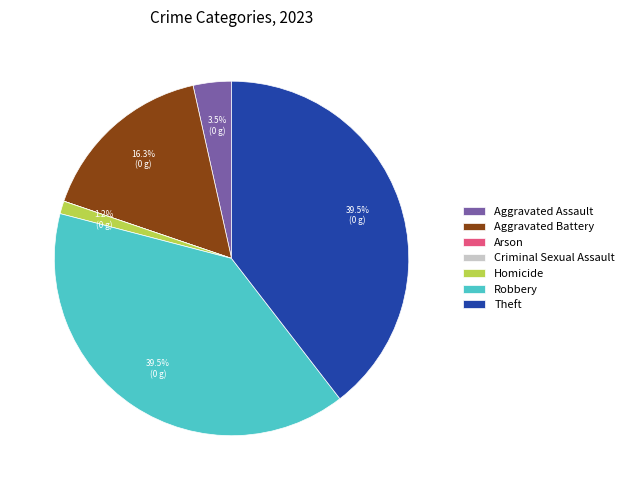

Approximately how many times larger is the value at Aggravated Battery compared to Theft?

0.4